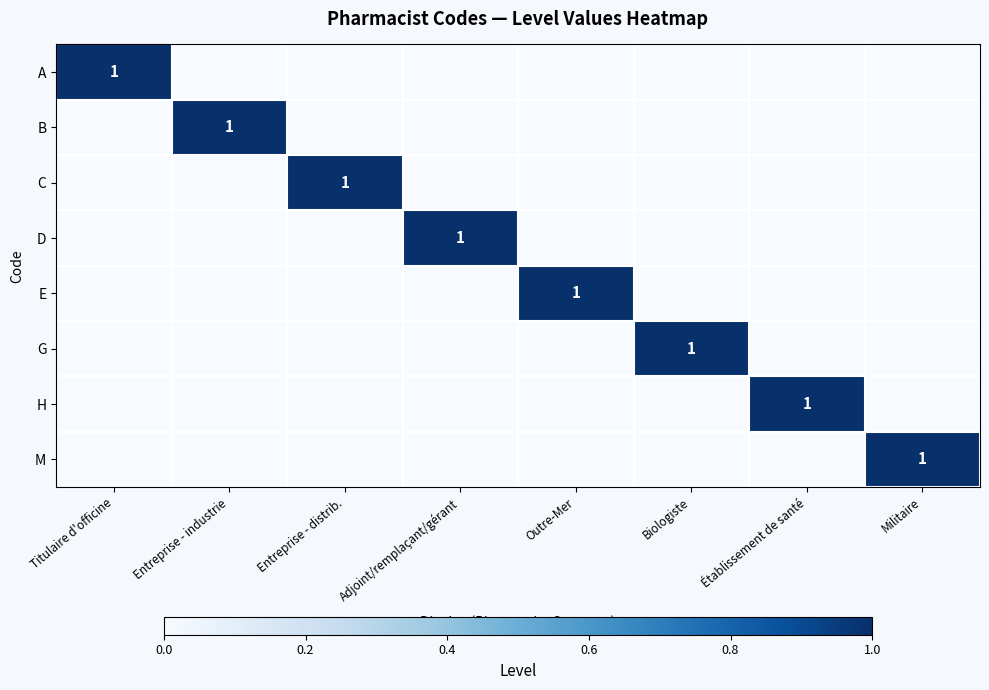

How many series are shown in this chart?

8